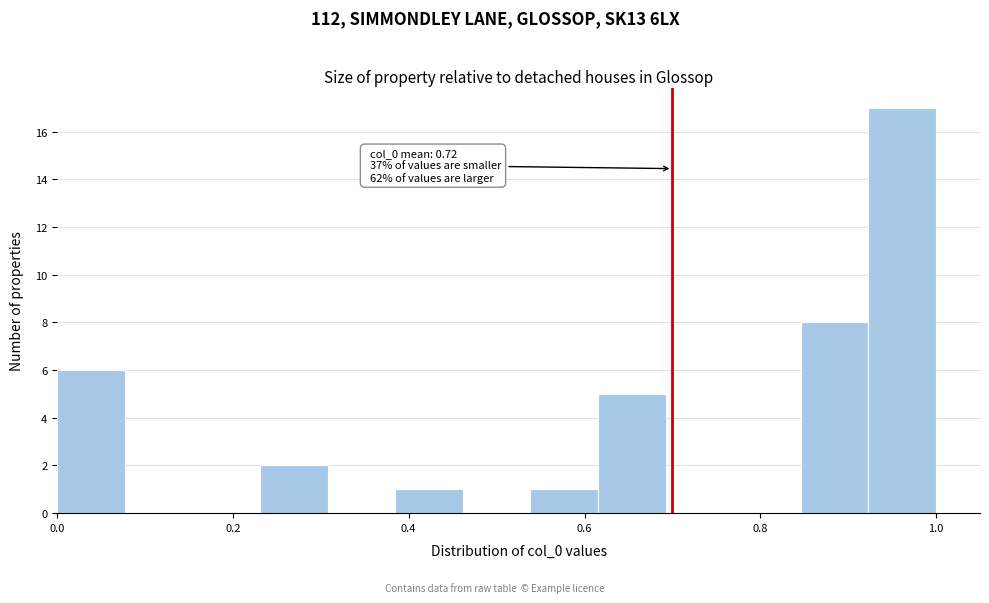

Around what value on the x-axis is the tallest bar? Give the approximate position of its centre, as read against the axis.

0.96